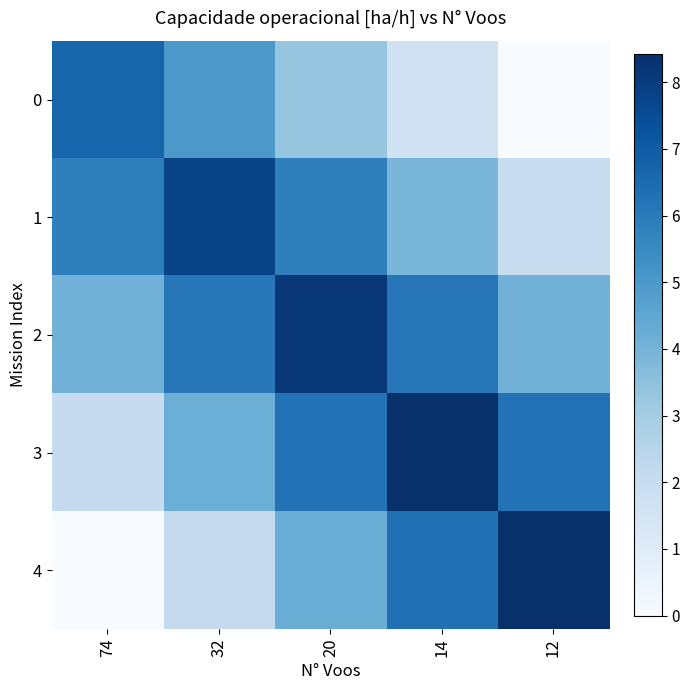

Which label corresponds to the largest value in the chart?

12